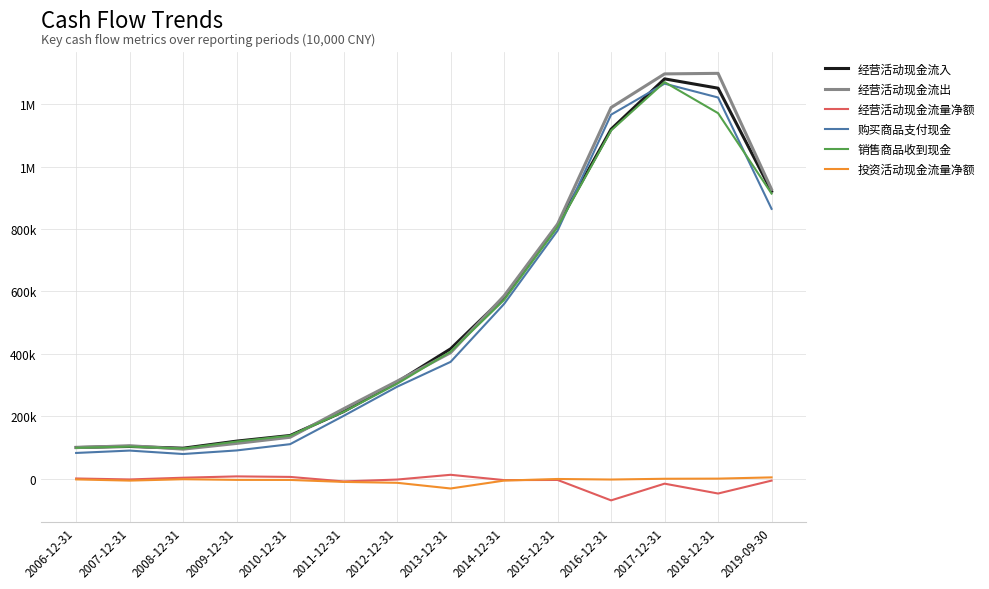

Does the chart display data point markers on the line(s)?

No